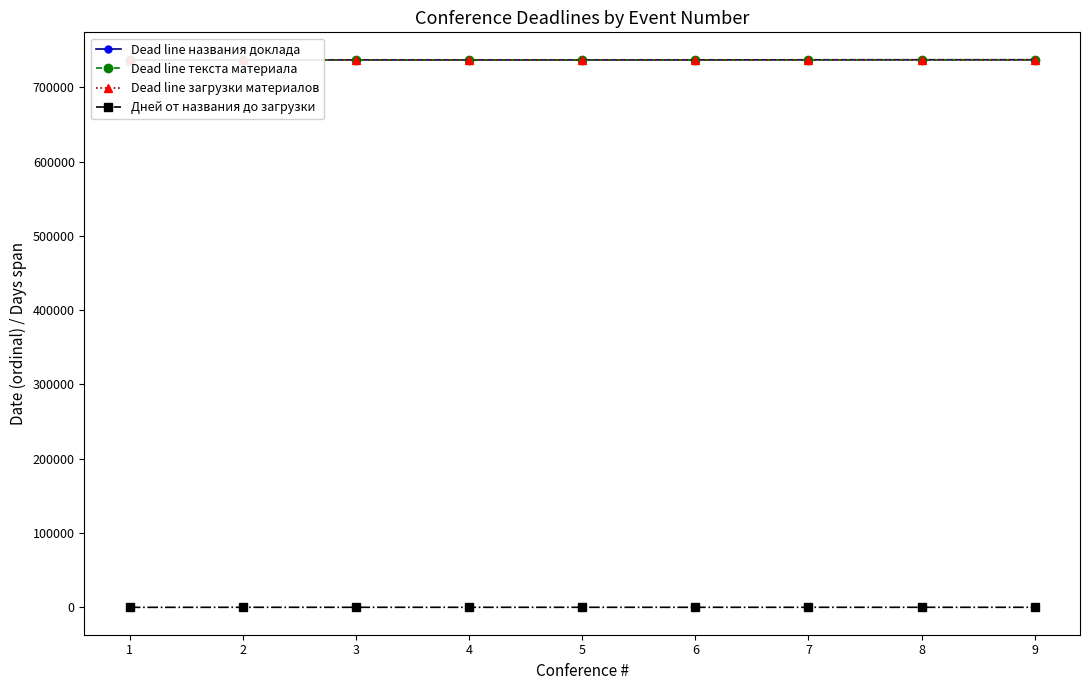

True or false: Dead line текста материала and Dead line названия доклада intersect in this chart.

False